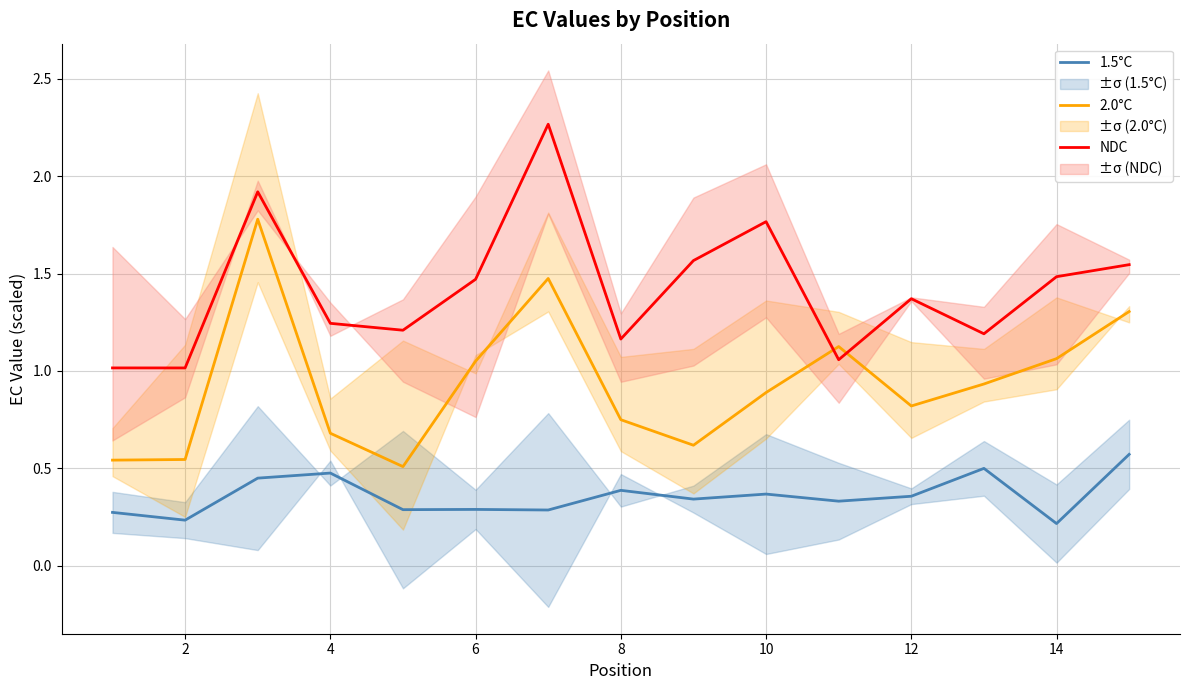

The value of 1.5°C at 4 is 0.5. True or false?

True